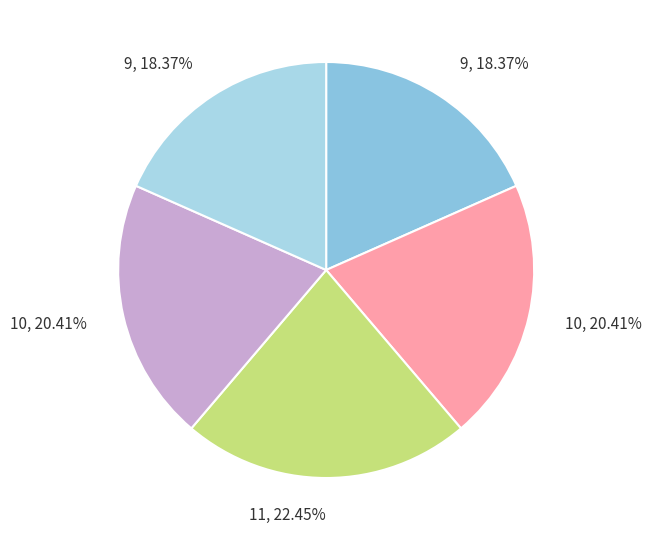

Count the number of slices in the pie.

5